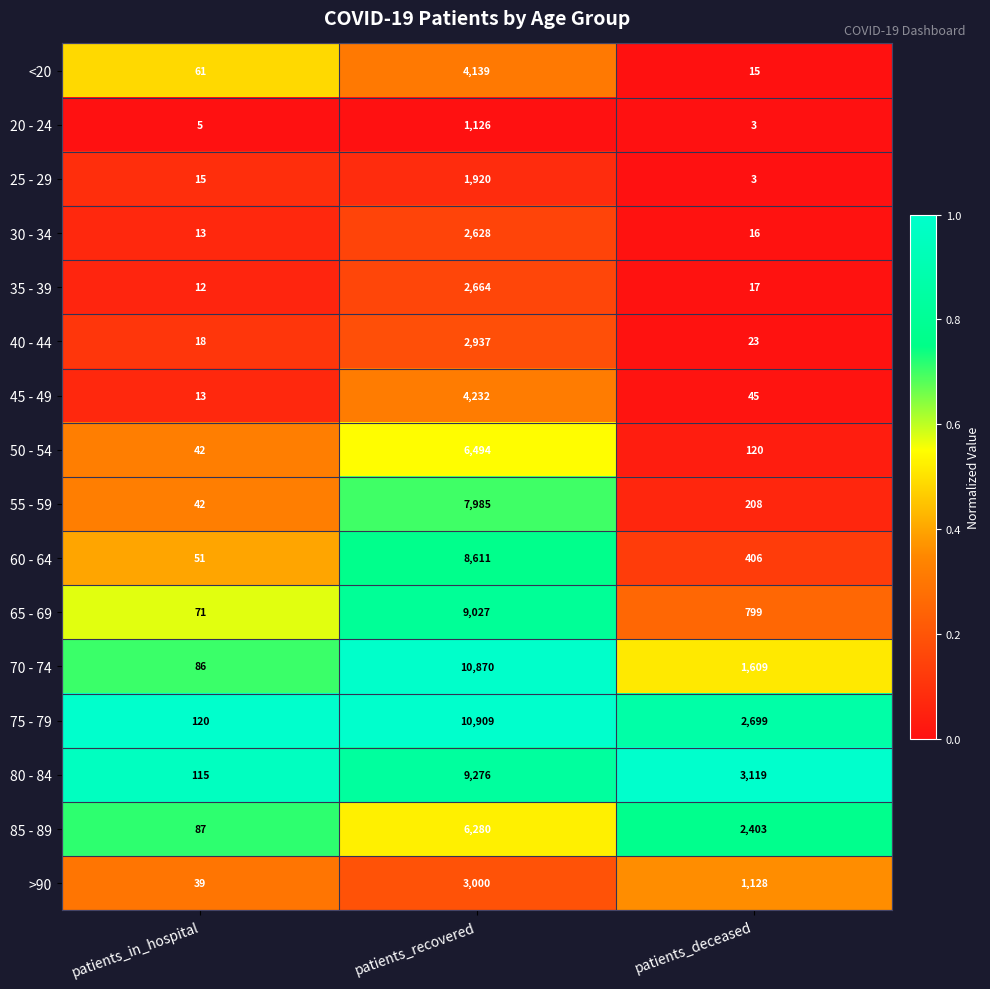

The 55 - 59 series shows 208 at patients_deceased. True or false?

True